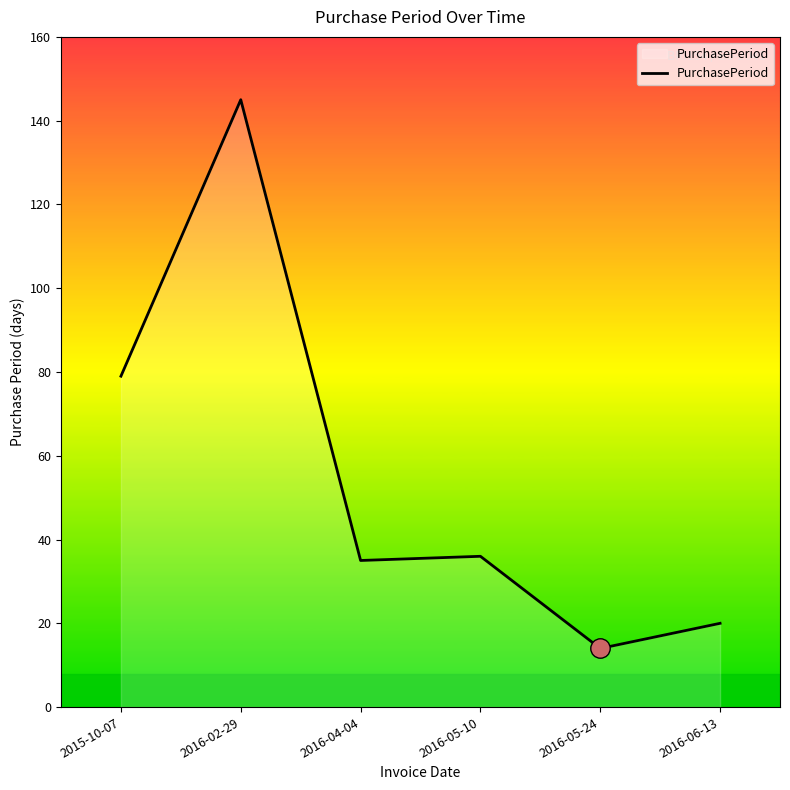

True or false: there are more than 0 points higher than both neighbors.

True